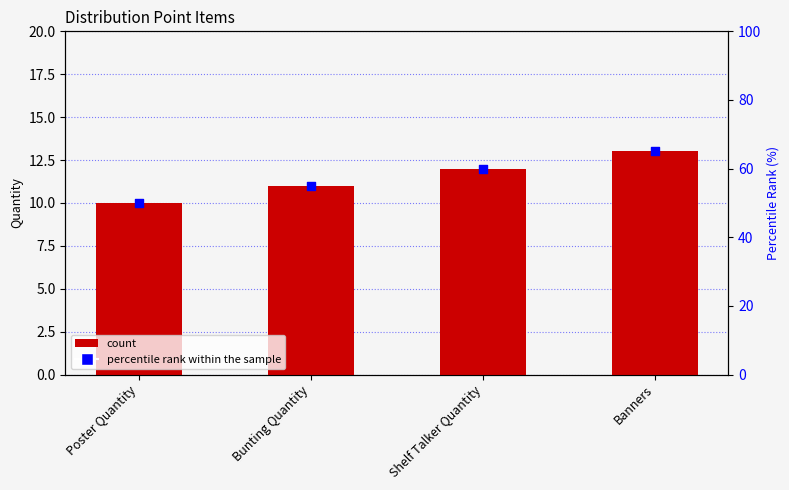

Which series reaches the maximum Y coordinate?

percentile rank within the sample